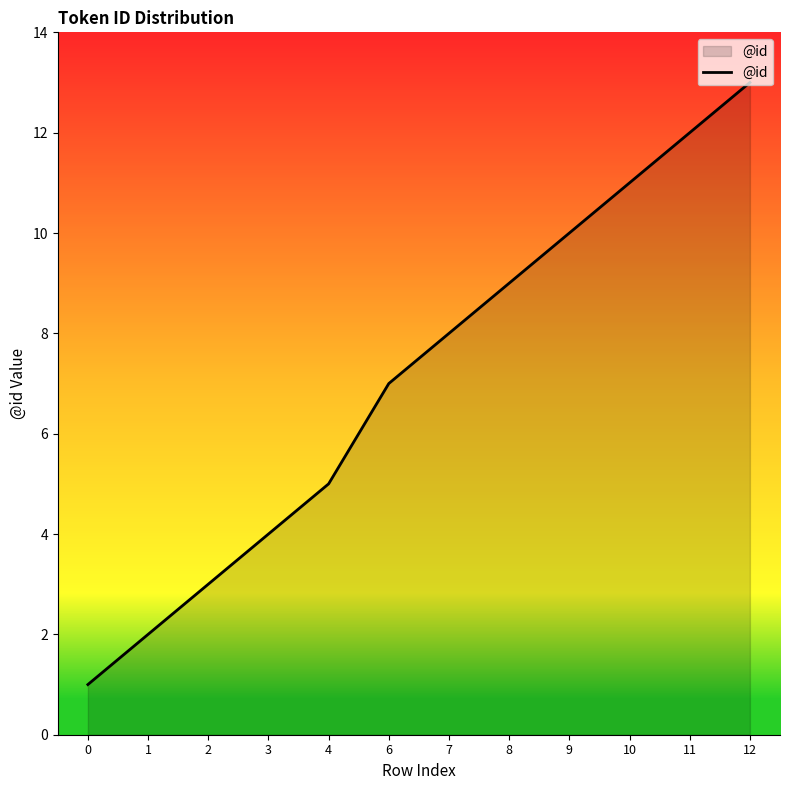

Between 2 and 11, which is larger?

11